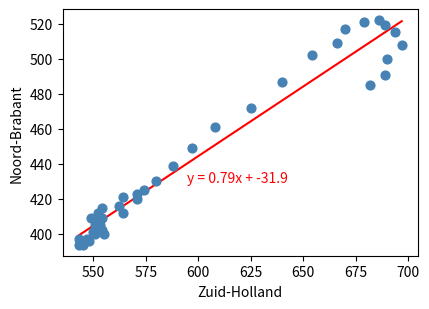

What Y value in the scatter plot is closest to 458?

461